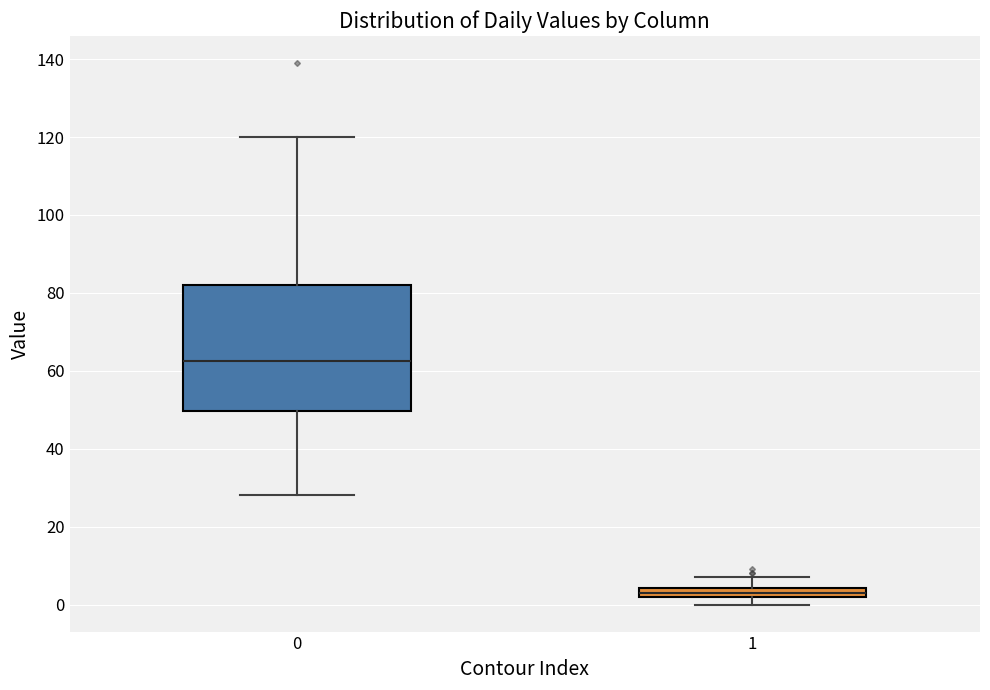

Where is the upper edge of the box at x = 1 on the y-axis? The values are not printed on the chart, so give them approximately, as read against the axis.

4